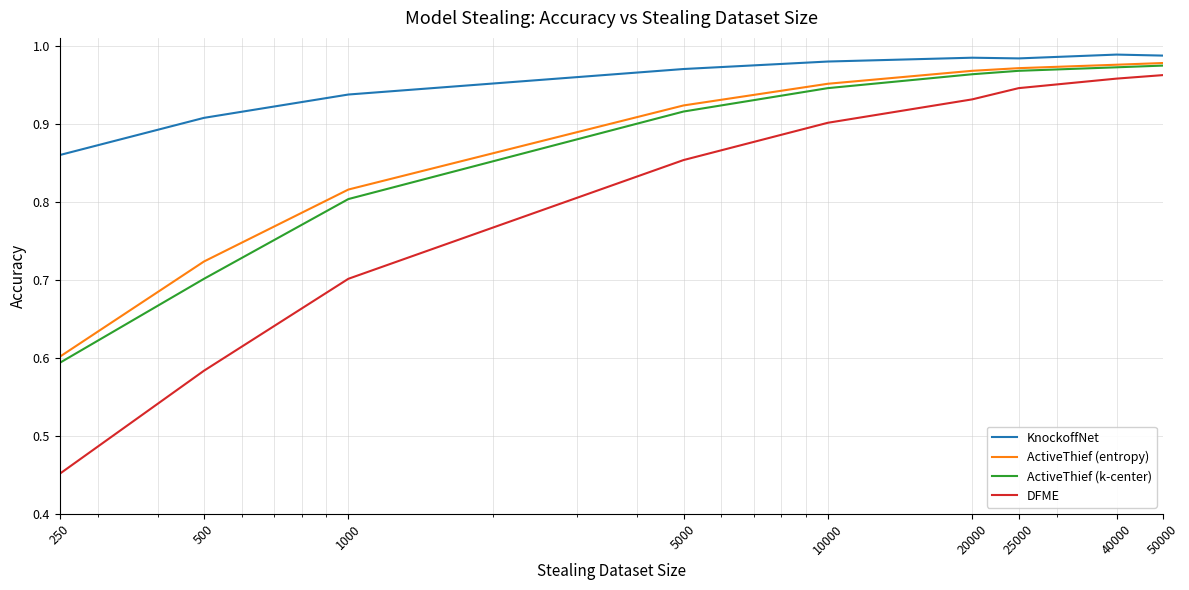

What are all the series names shown in the legend?

KnockoffNet, ActiveThief (entropy), ActiveThief (k-center), DFME